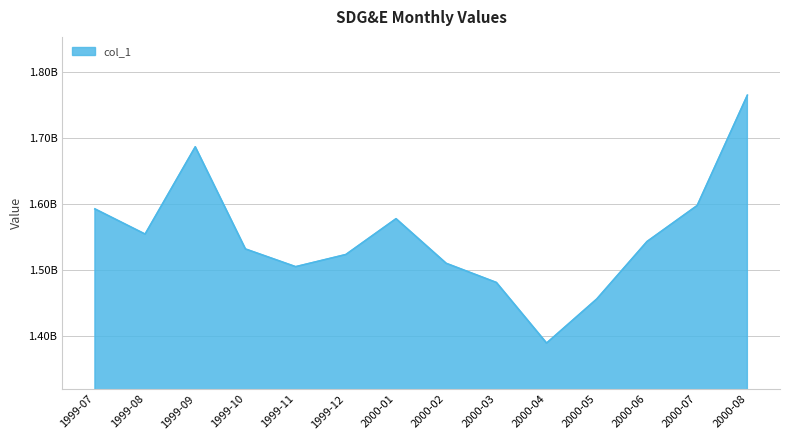

Is it true that the value at 2000-01 is 1577768294?

True